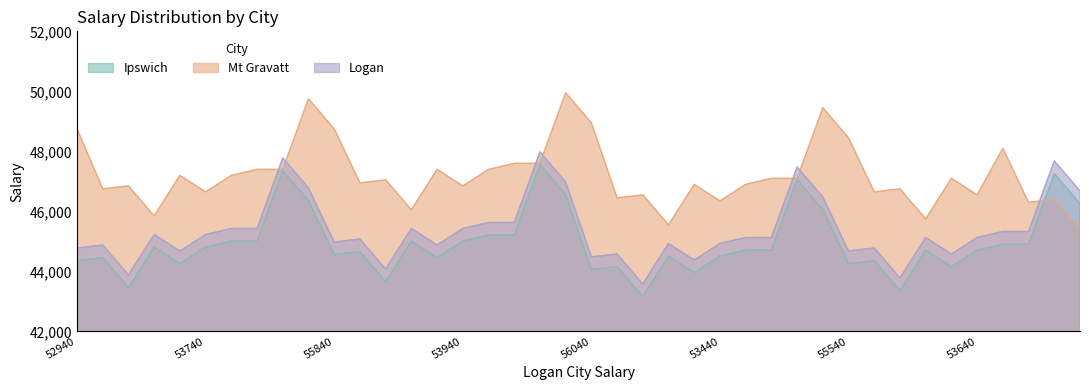

Count the number of categories in the chart.

40